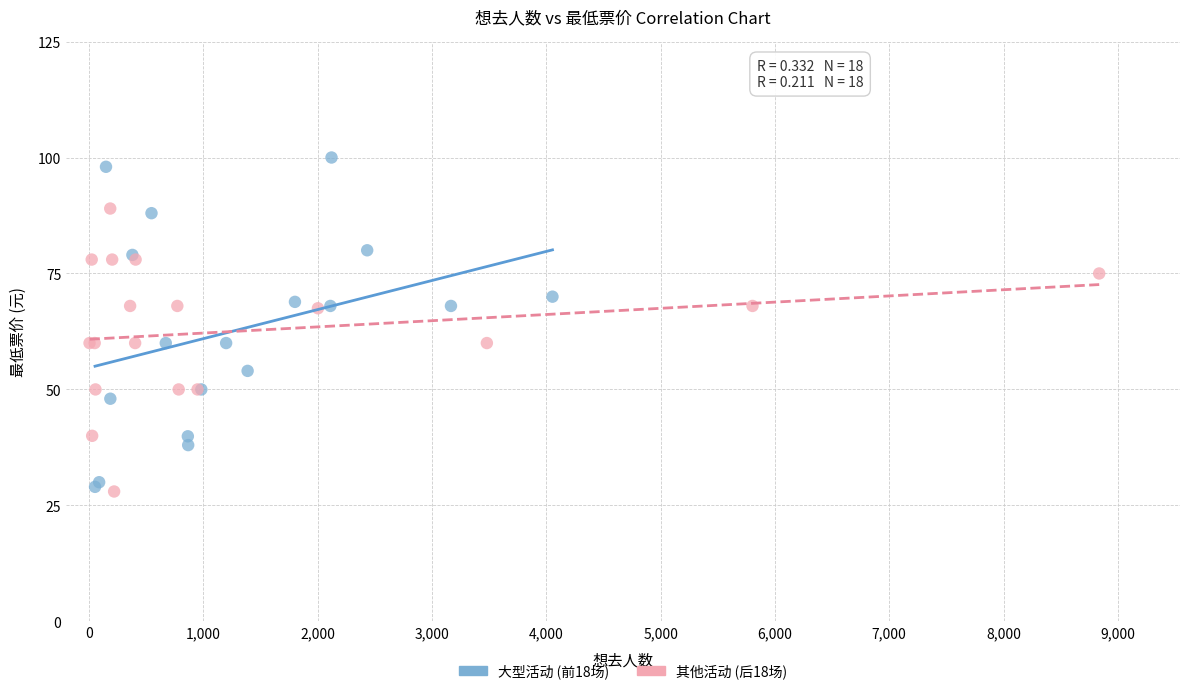

Which series contains the highest Y value?

大型活动 (前18场)